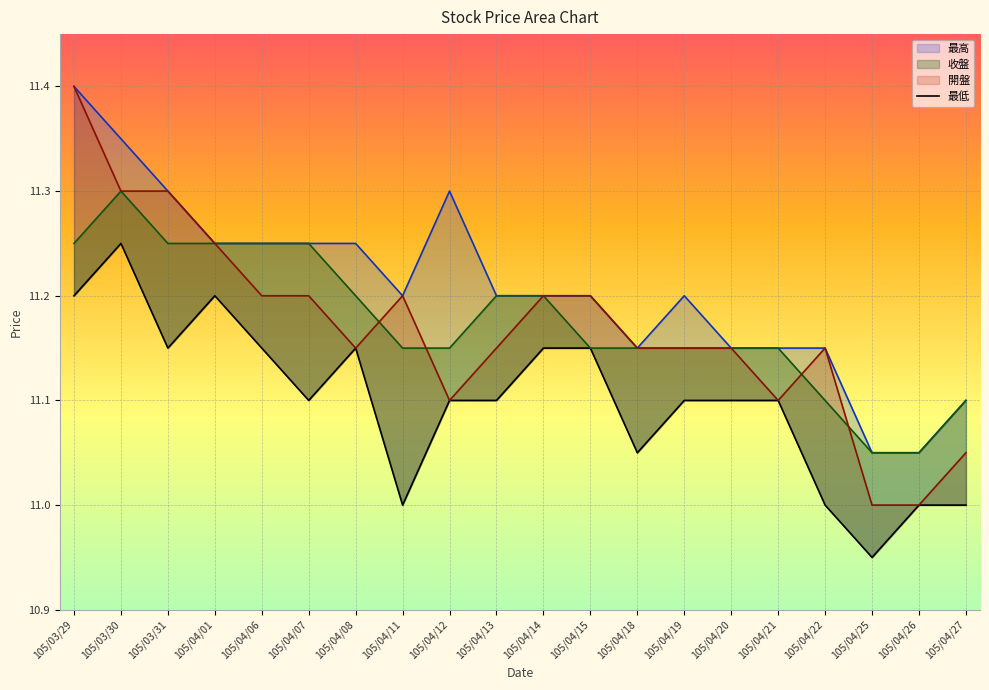

What is the difference between the maximum and minimum values in the 最低 series?

0.3